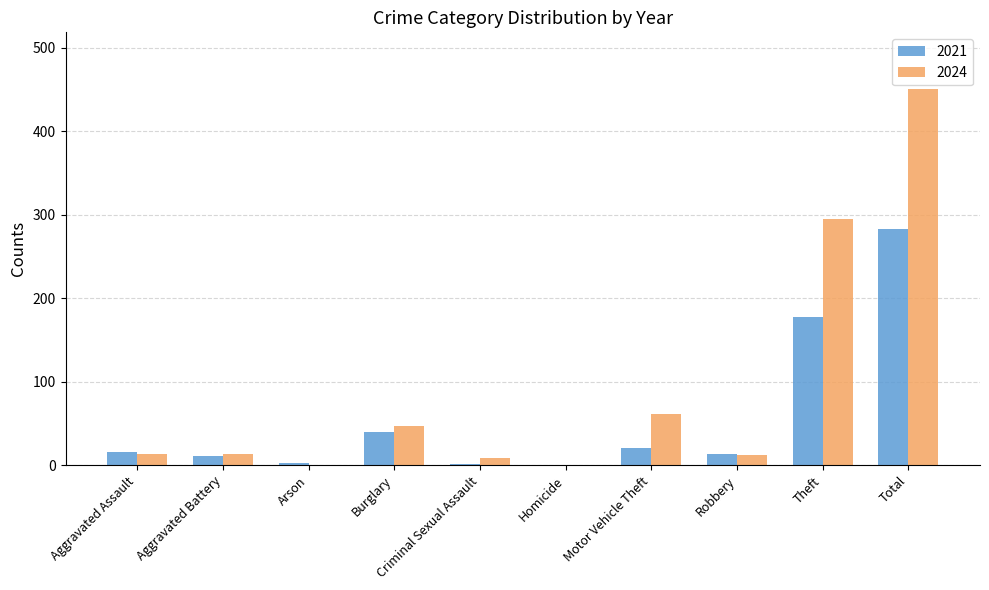

What is the sum of the 2024 values at Motor Vehicle Theft and Total?

512